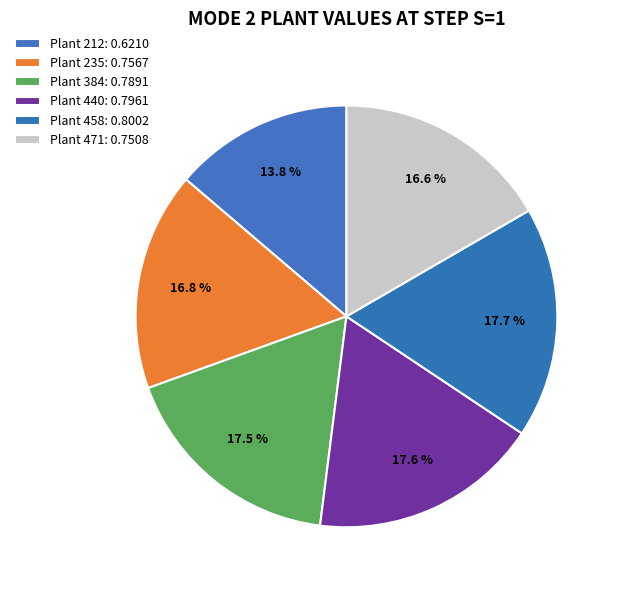

What is the largest slice in the pie chart?

Plant 458